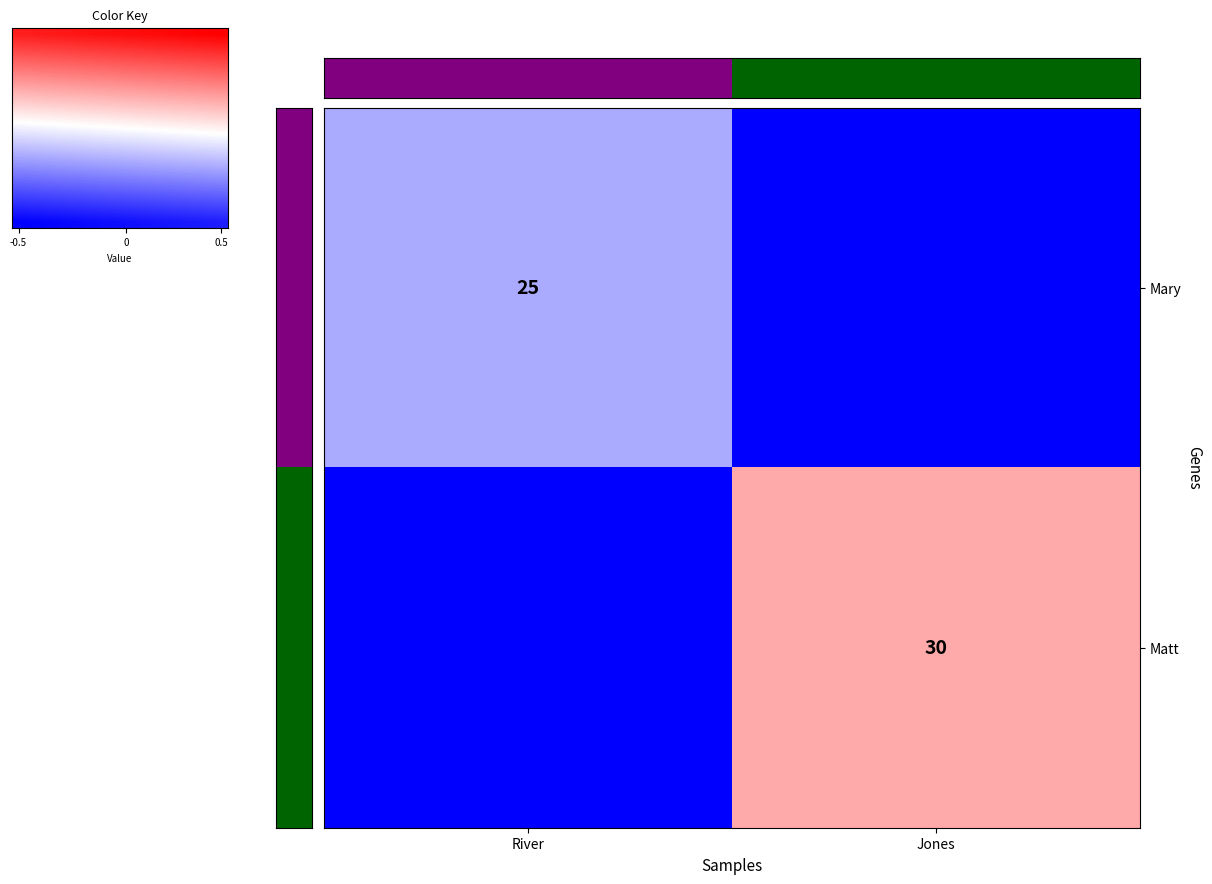

True or false: Matt has a value of 30 at Jones.

True